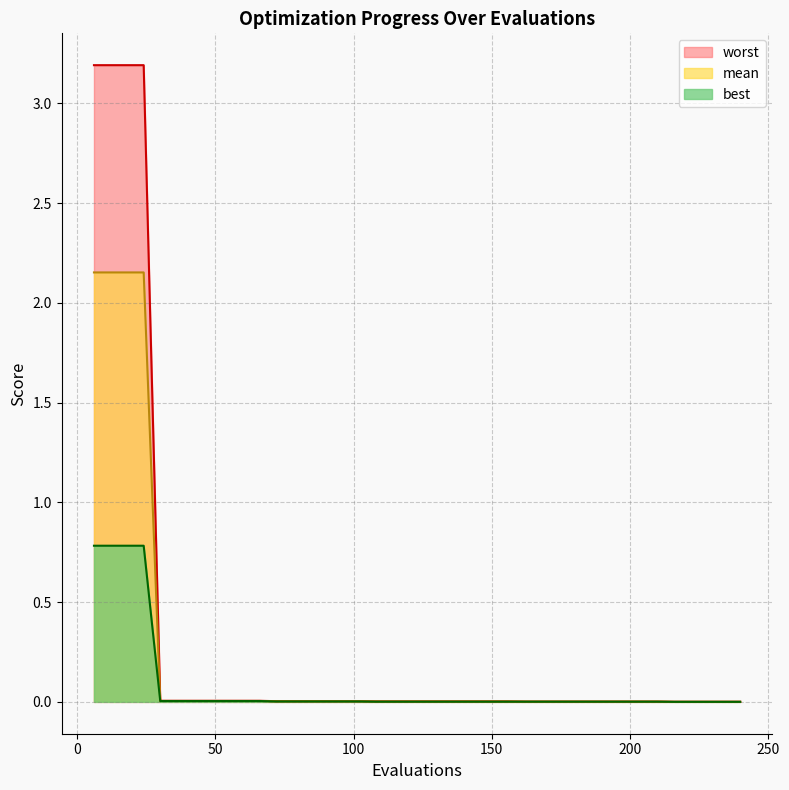

What is the maximum value shown in the chart?

3.2